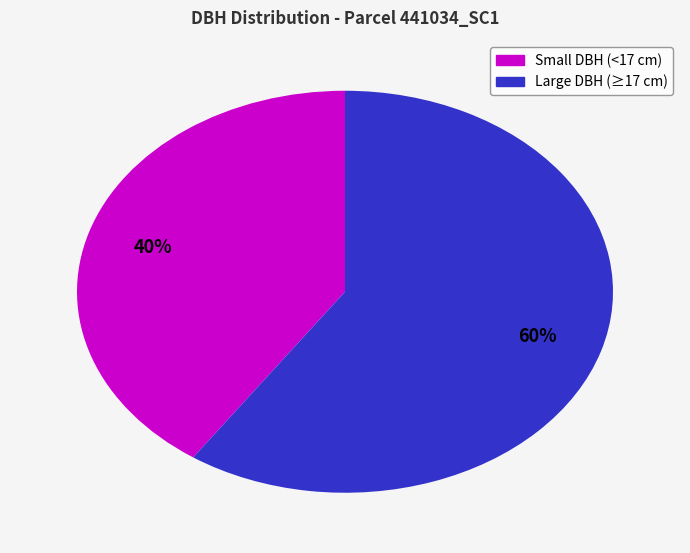

Does any single category account for the majority?

Yes